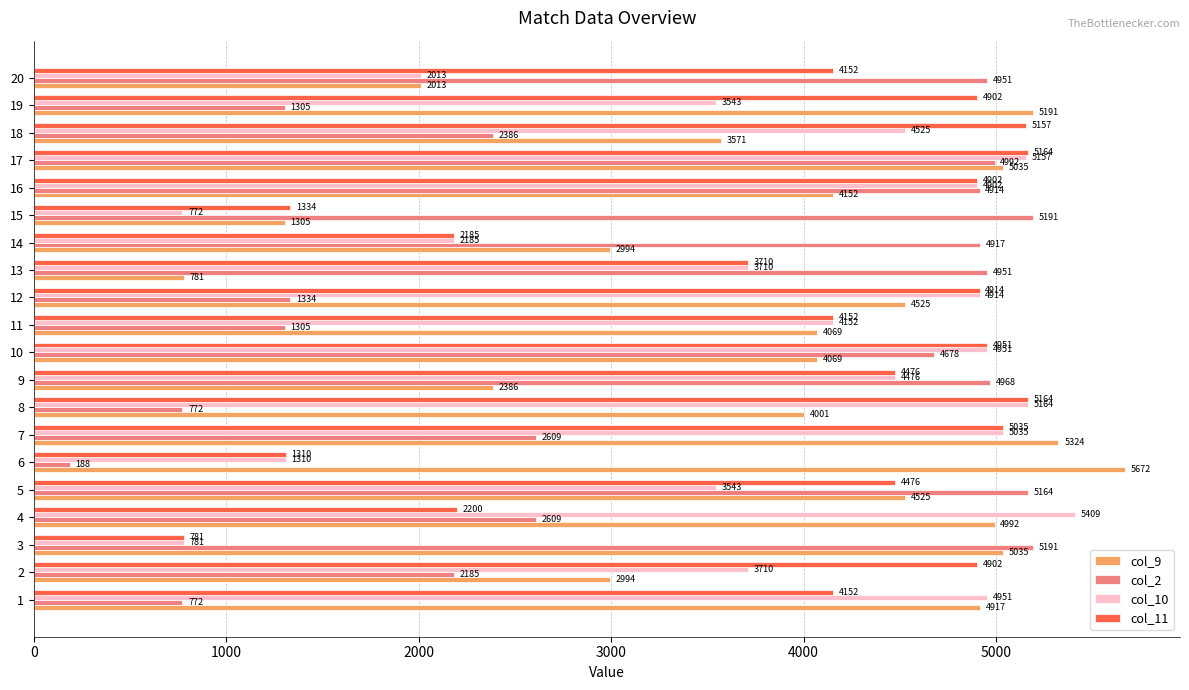

Which series has the largest total across all categories?

col_11